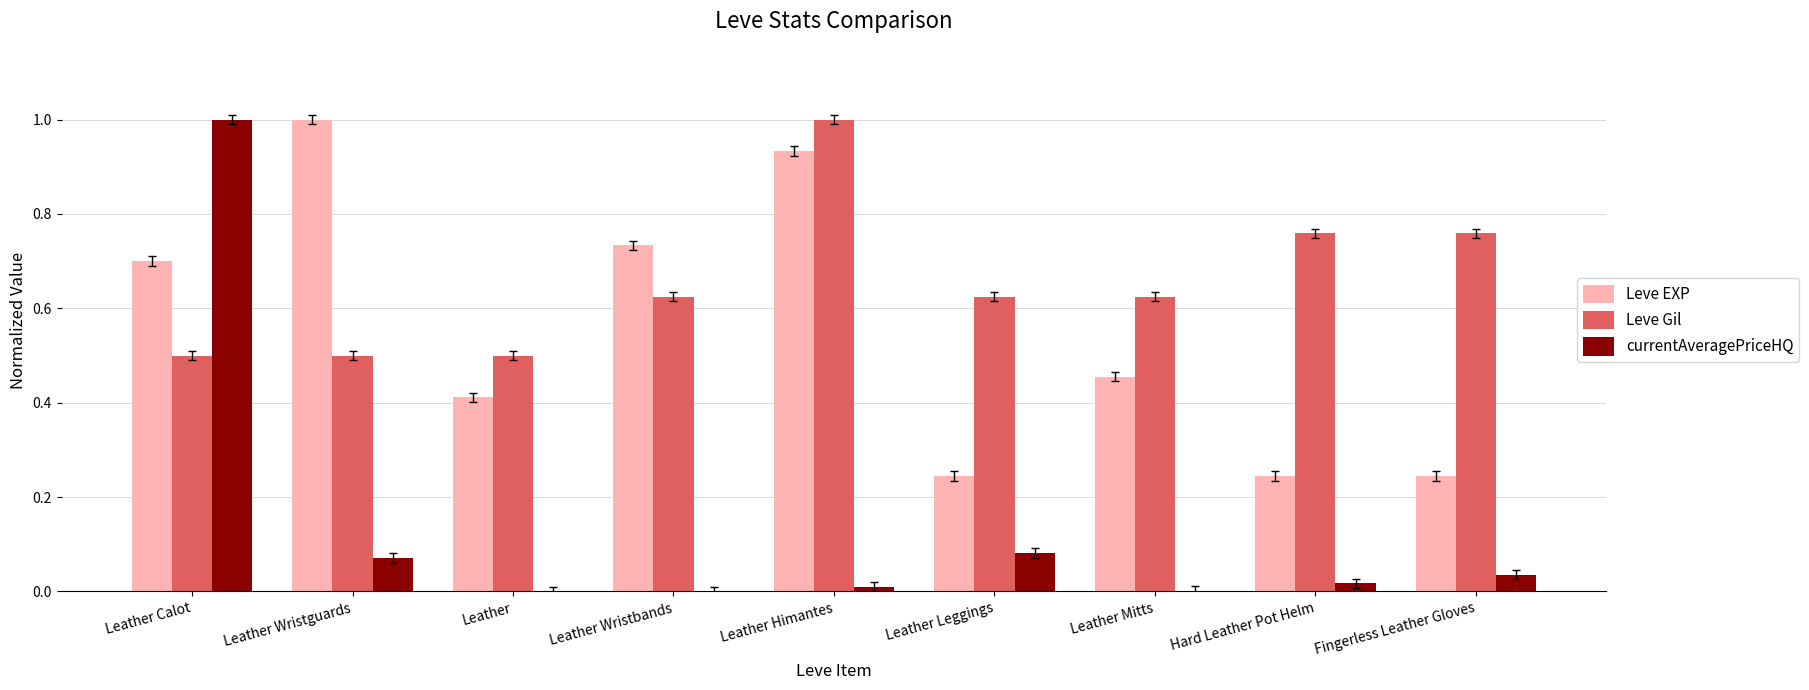

Which series changed the most between Leather Calot and Leather Mitts?

currentAveragePriceHQ